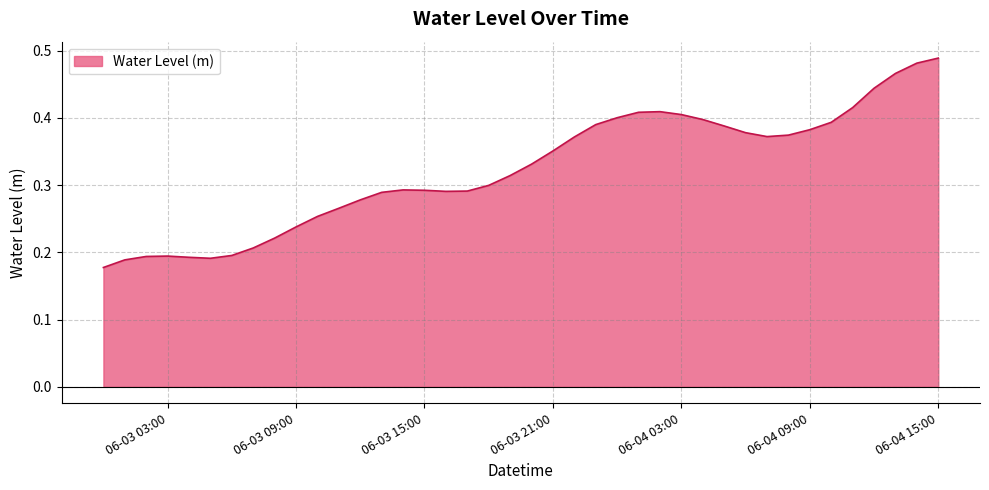

List the labels in order of value, largest first.

2025-06-04 15:00, 2025-06-04 14:00, 2025-06-04 13:00, 2025-06-04 12:00, 2025-06-04 11:00, 2025-06-04 02:00, 2025-06-04 01:00, 2025-06-04 03:00, 2025-06-04 00:00, 2025-06-04 04:00, 2025-06-04 10:00, 2025-06-03 23:00, 2025-06-04 05:00, 2025-06-04 09:00, 2025-06-04 06:00, 2025-06-04 08:00, 2025-06-04 07:00, 2025-06-03 22:00, 2025-06-03 21:00, 2025-06-03 20:00, 2025-06-03 19:00, 2025-06-03 18:00, 2025-06-03 14:00, 2025-06-03 15:00, 2025-06-03 17:00, 2025-06-03 16:00, 2025-06-03 13:00, 2025-06-03 12:00, 2025-06-03 11:00, 2025-06-03 10:00, 2025-06-03 09:00, 2025-06-03 08:00, 2025-06-03 07:00, 2025-06-03 06:00, 2025-06-03 03:00, 2025-06-03 02:00, 2025-06-03 04:00, 2025-06-03 05:00, 2025-06-03 01:00, 2025-06-03 00:00